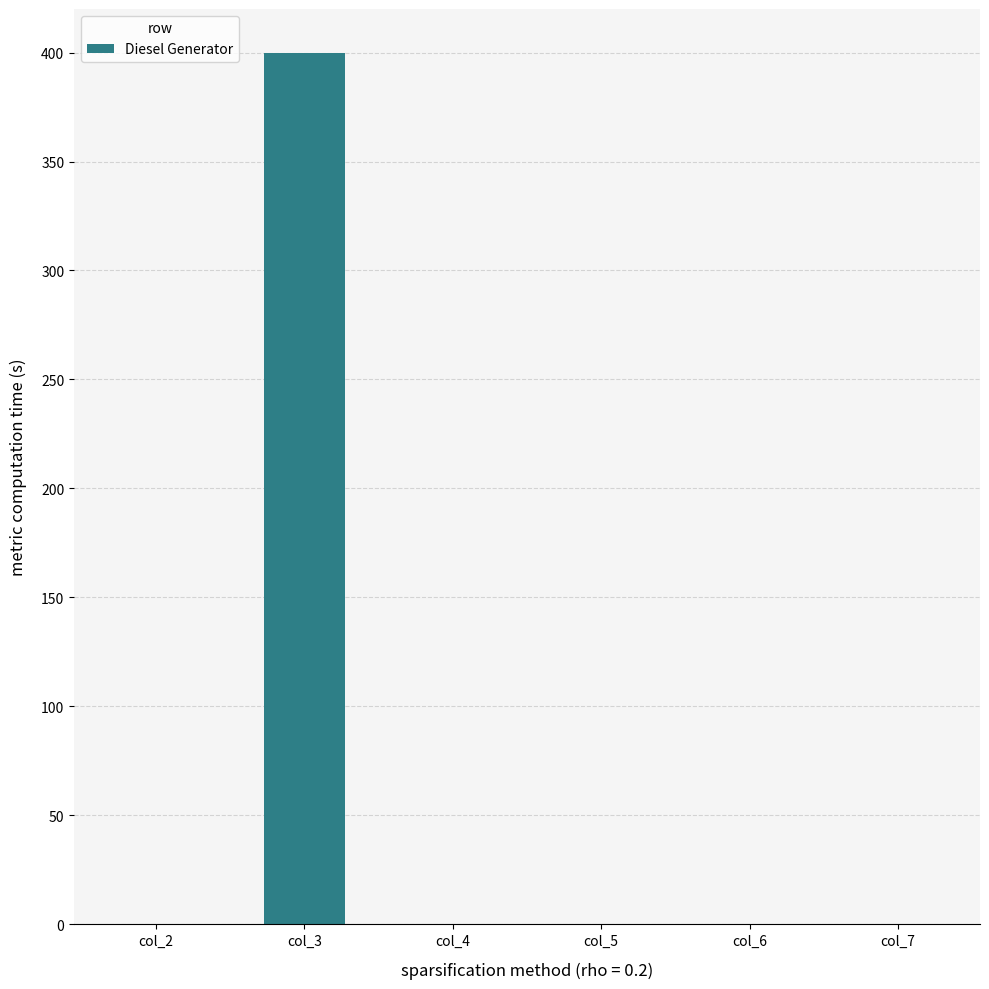

Are the bars horizontal?

No